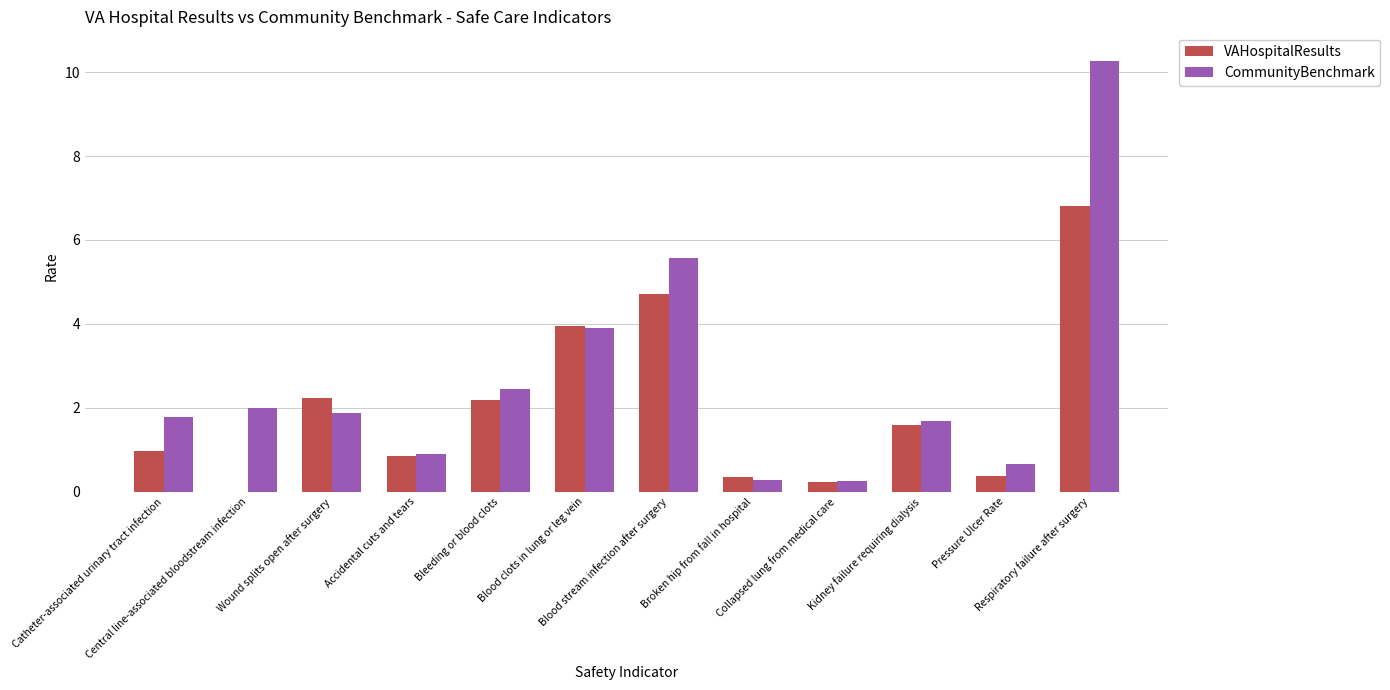

The value of CommunityBenchmark at Bleeding or blood clots is 2.4. True or false?

True